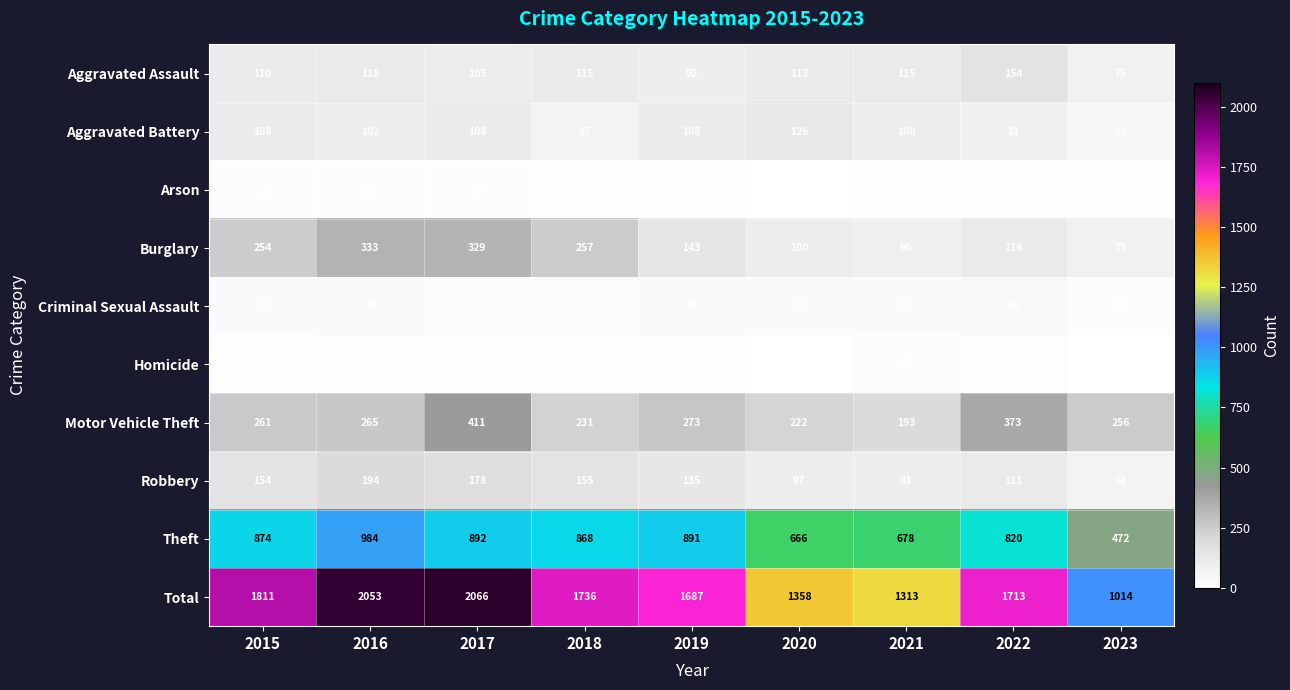

What is the difference between the highest and lowest values at 2021?

1307